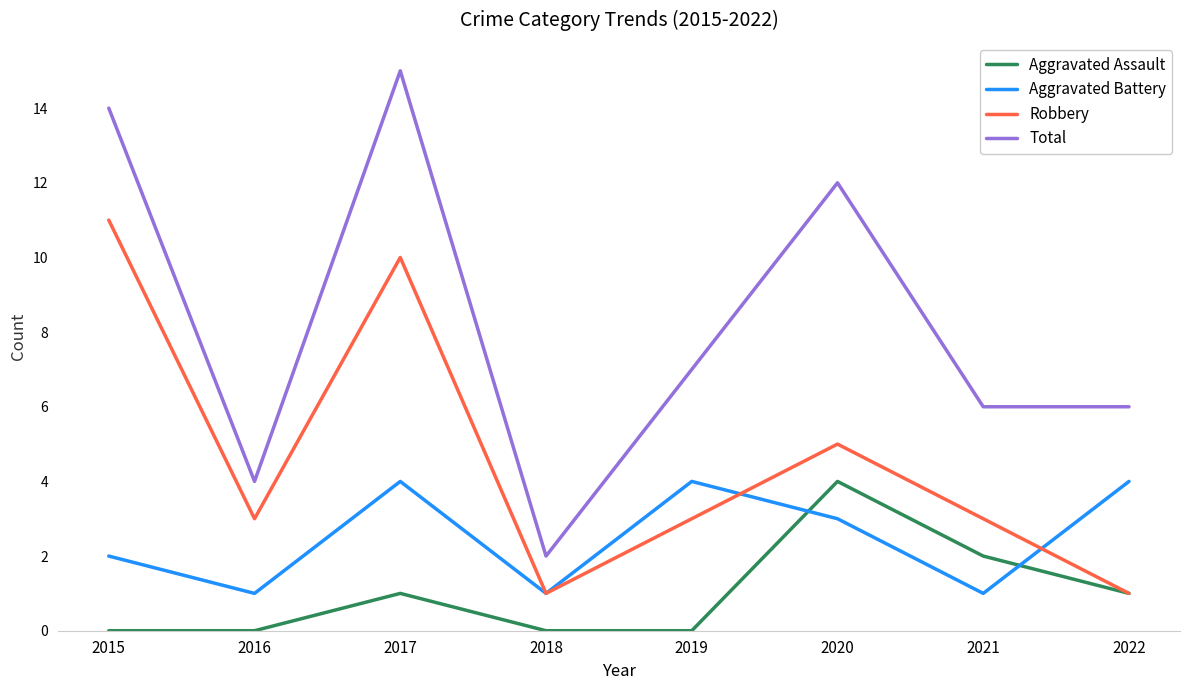

Which series has the largest total across all categories?

Total